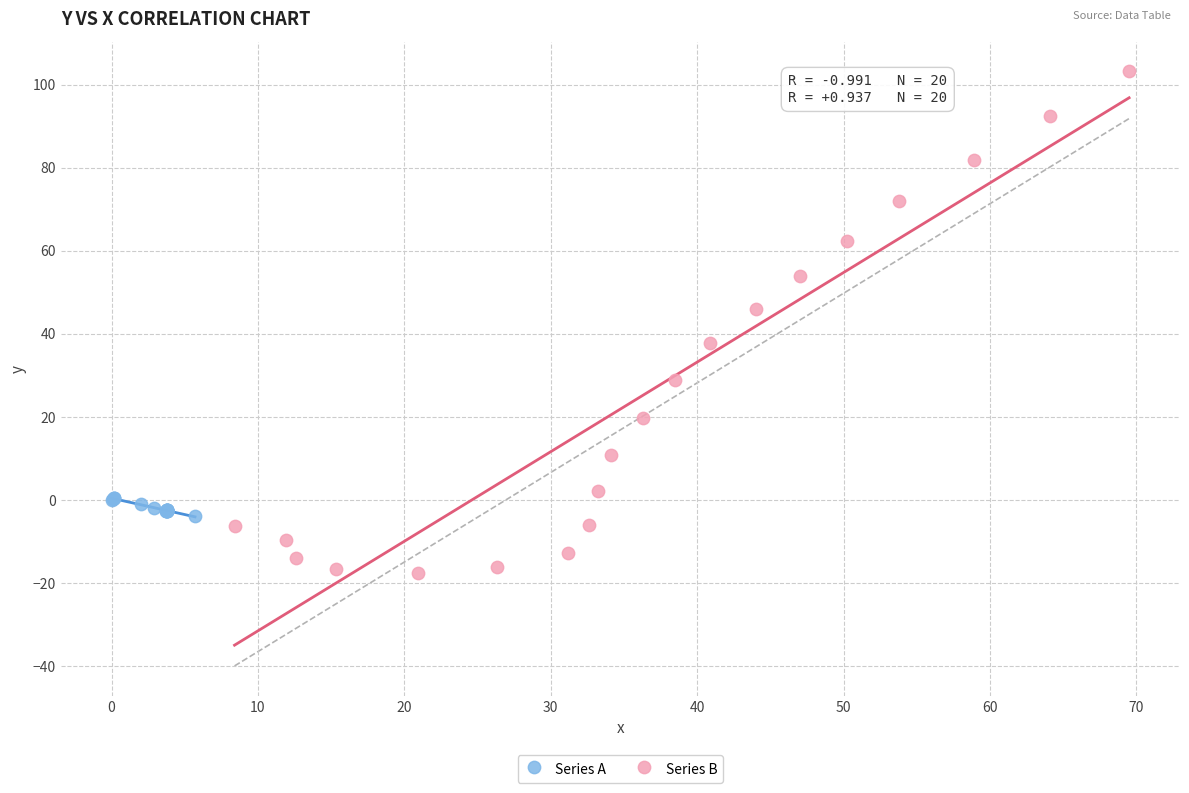

Which series has the largest Y range (max minus min)?

Series B